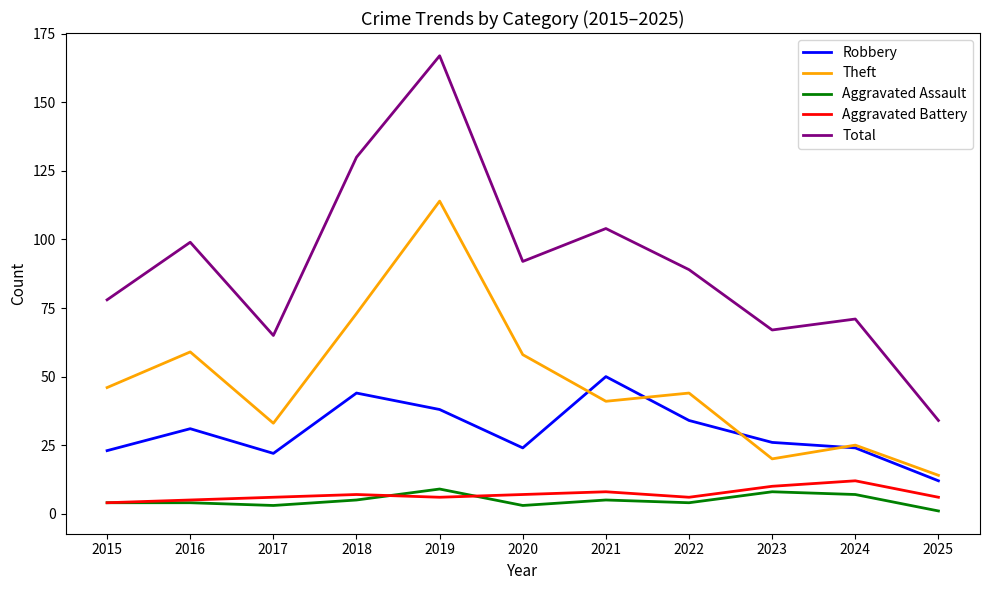

What is the total value across all series at 2016?

198